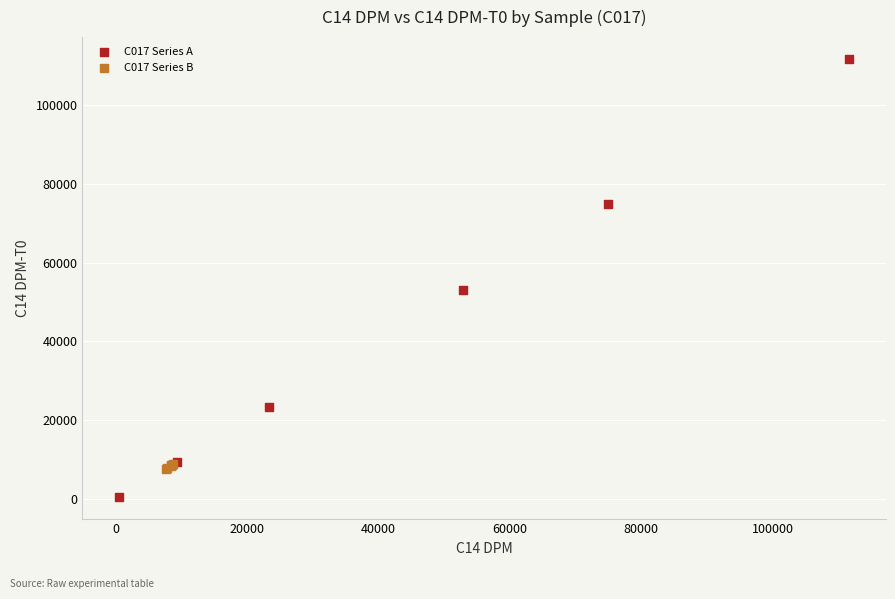

Which series reaches the minimum Y coordinate?

C017 Series A